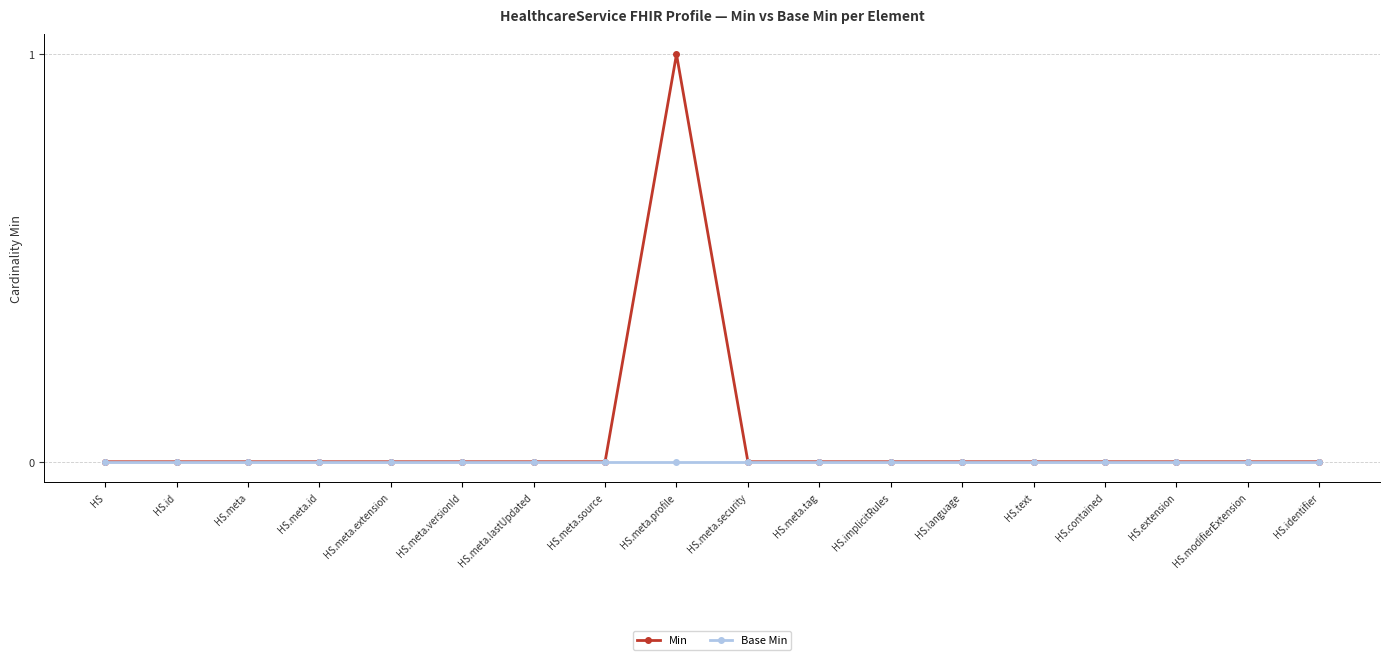

What is the label of the 9th point from the left?

HS.meta.profile